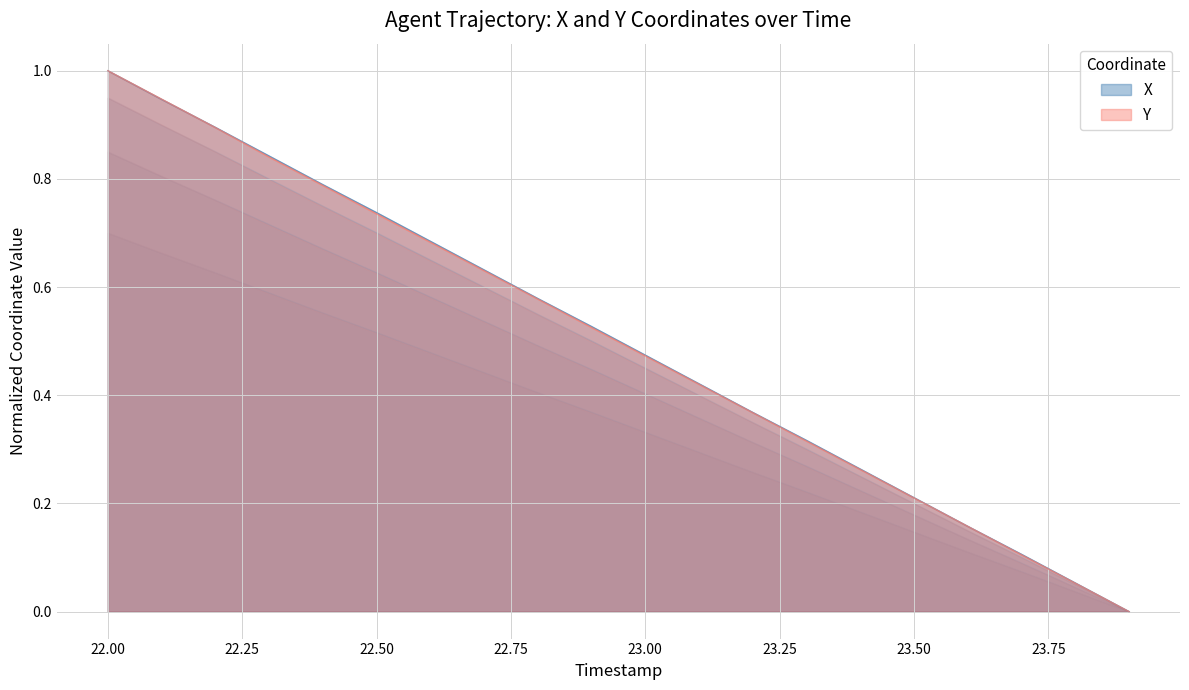

How many values in the X series exceed 0?

19